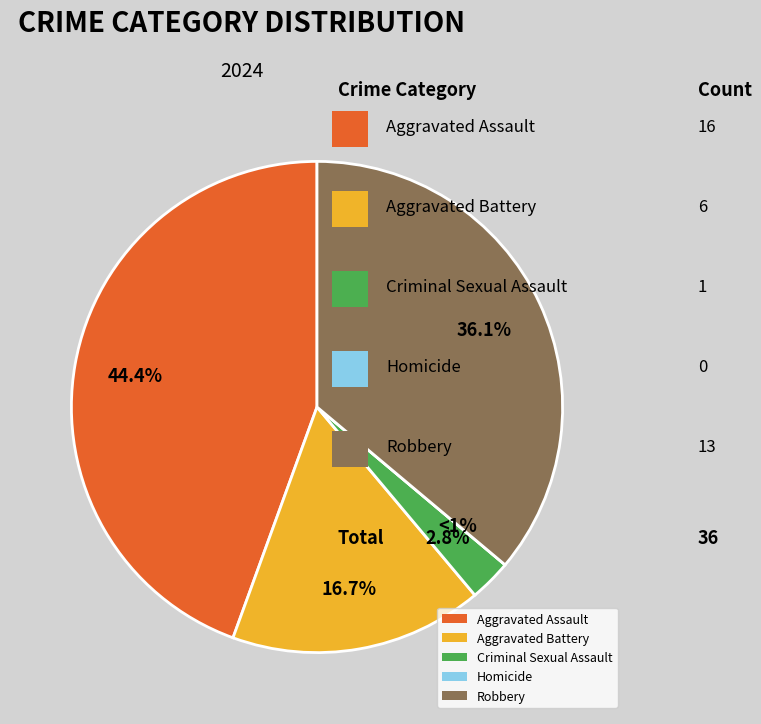

To the nearest percent, what percentage of the pie is Aggravated Assault?

44%